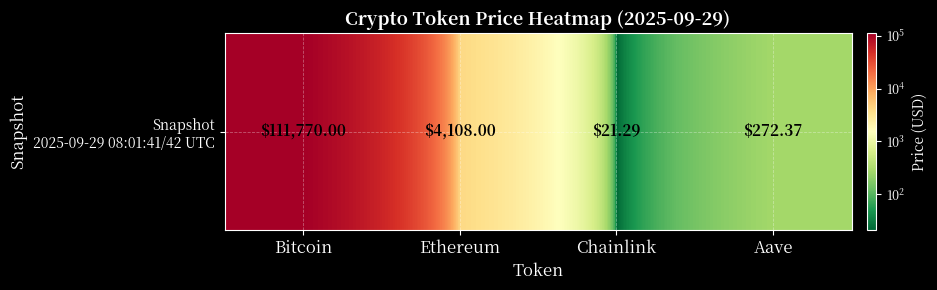

What is the difference between the values at Ethereum and Chainlink?

4086.7